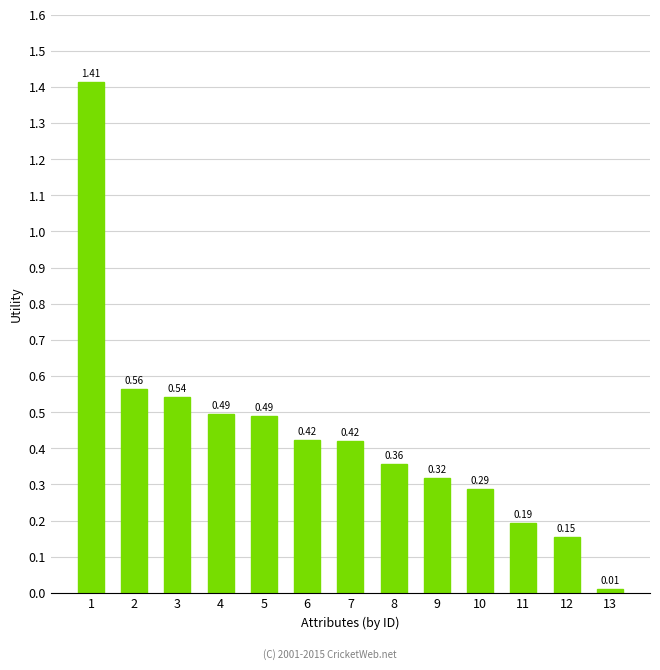

What is the difference between the values at 10 and 1?

1.1